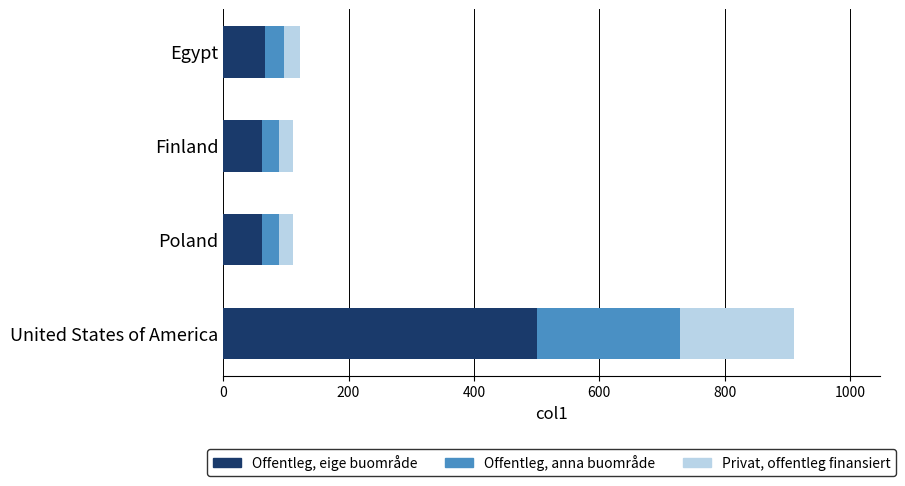

The Offentleg, eige buområde series shows 98.9 at Poland. True or false?

False